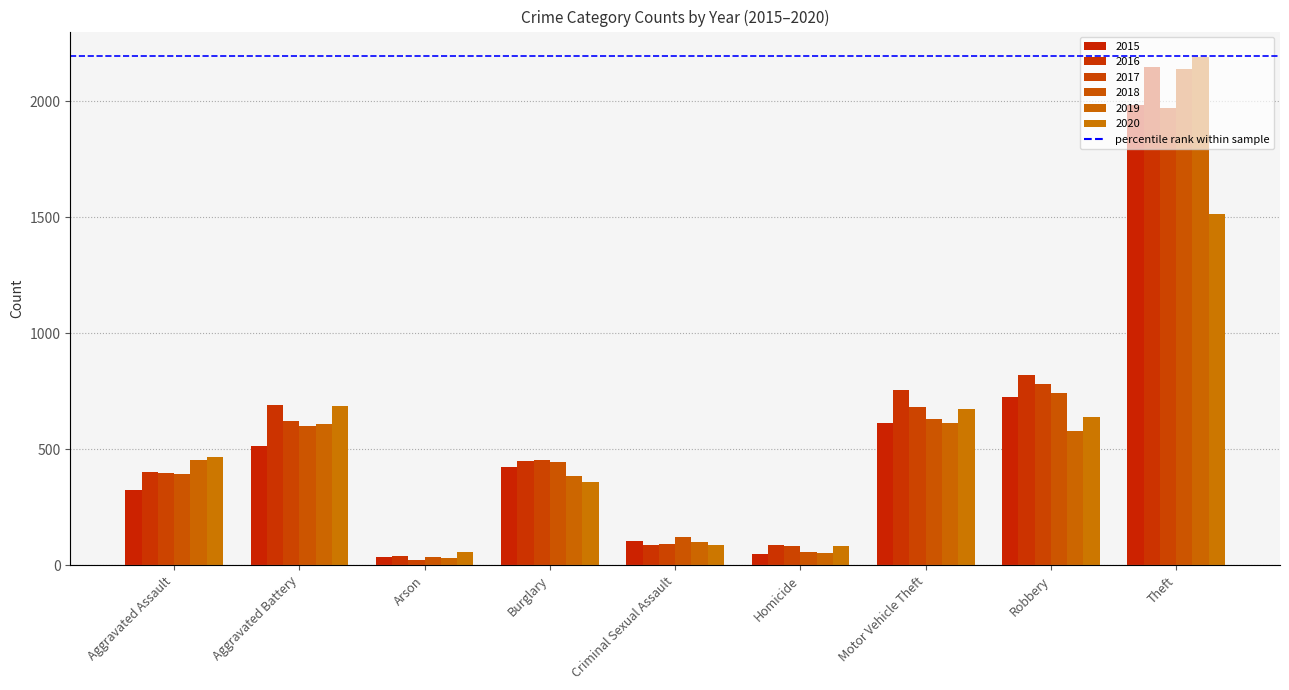

What is the average value of the 2016 series?

609